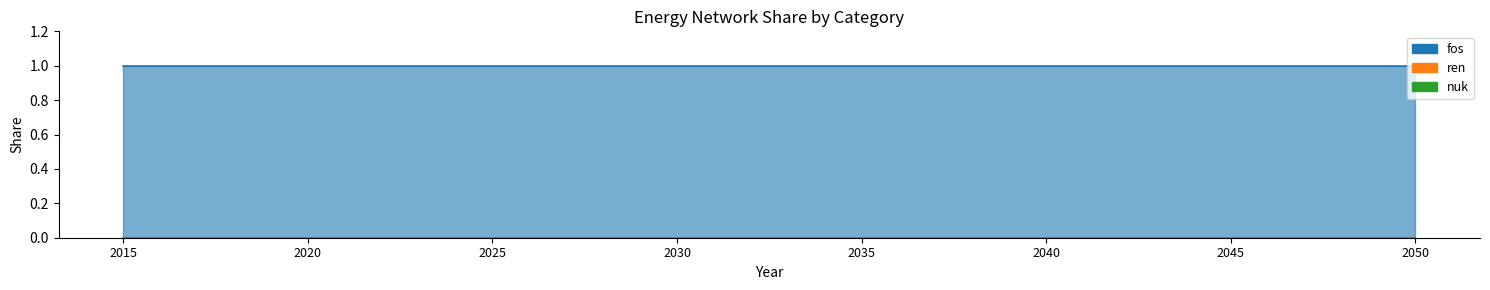

What is the highest value of the fos series?

1